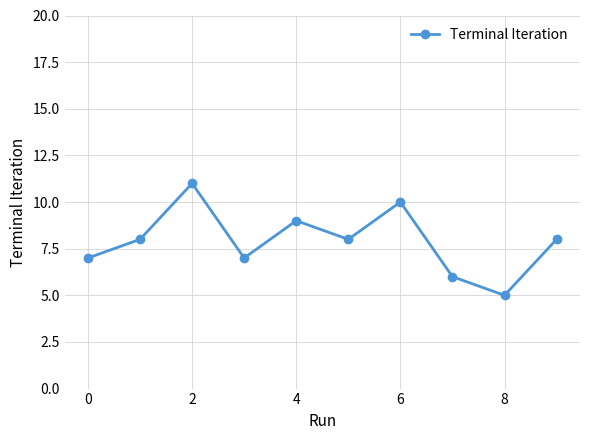

What is the smallest value displayed?

5